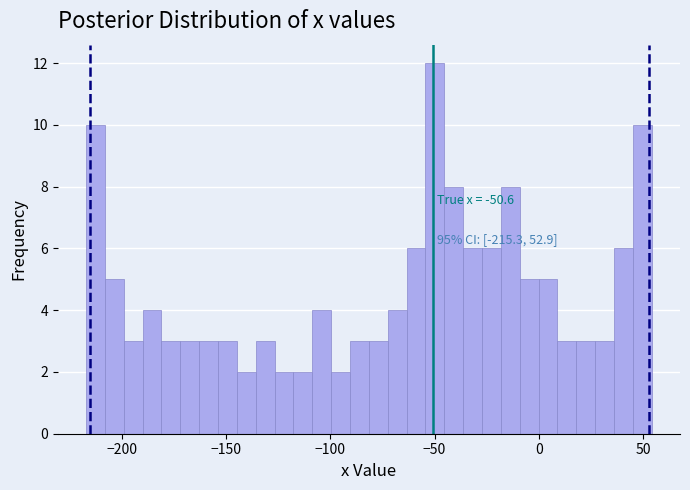

Read against the x-axis, roughly where is the centre of the tallest bar?

-50